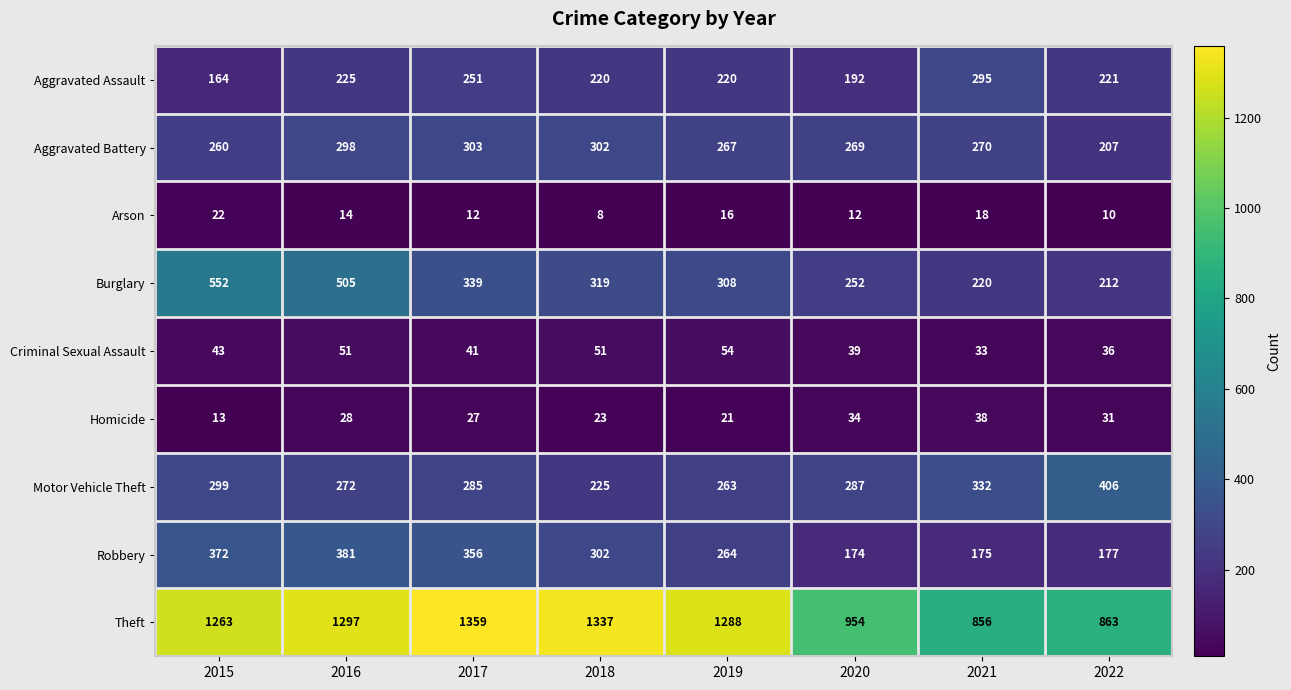

What is the difference between the second highest and minimum values in the Aggravated Battery series?

95